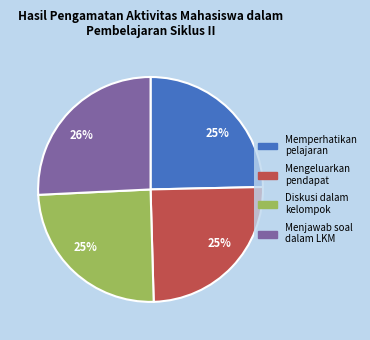

Count the number of slices in the pie.

4